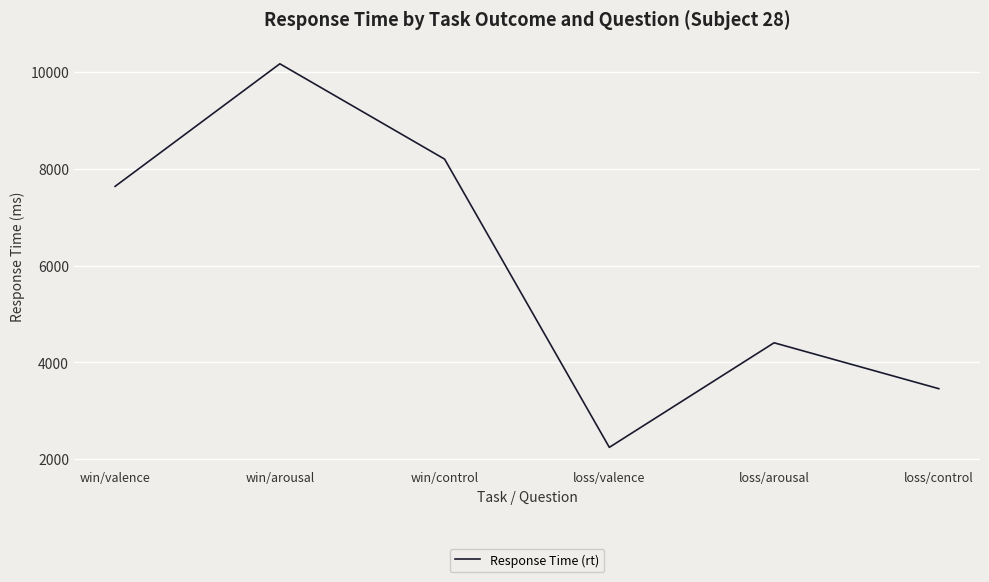

Reading right to left, list all the values displayed in this chart.

loss/control=3456	loss/arousal=4404	loss/valence=2244	win/control=8198	win/arousal=10167	win/valence=7635